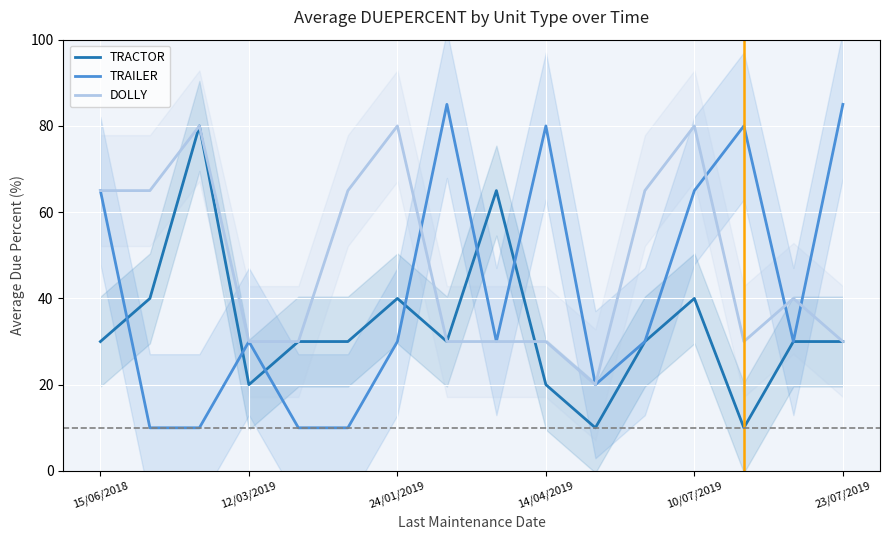

True or false: DOLLY and TRAILER intersect in this chart.

True